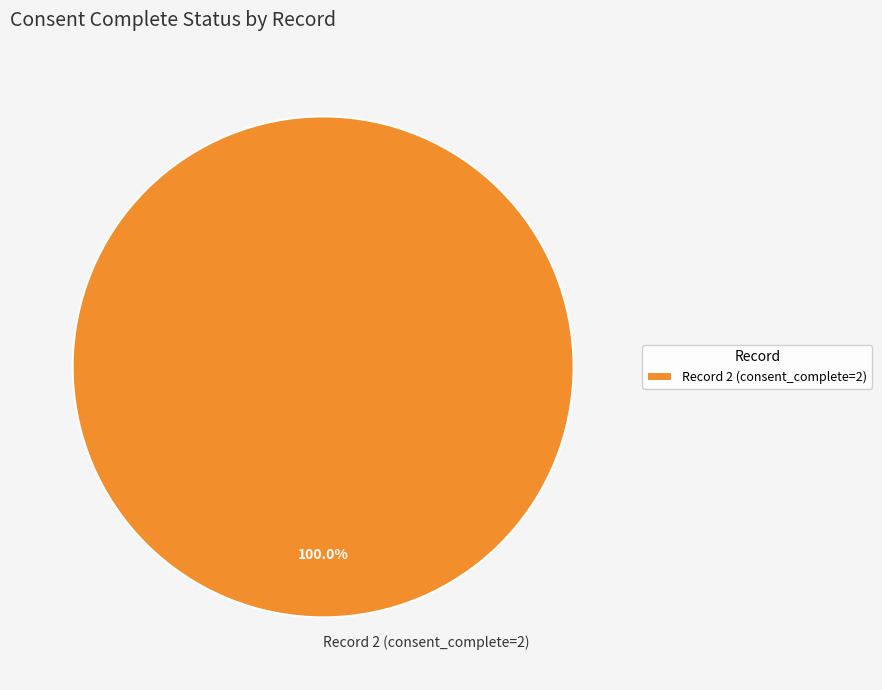

Rank the categories by value from highest to lowest.

Record 2 (consent_complete=2)